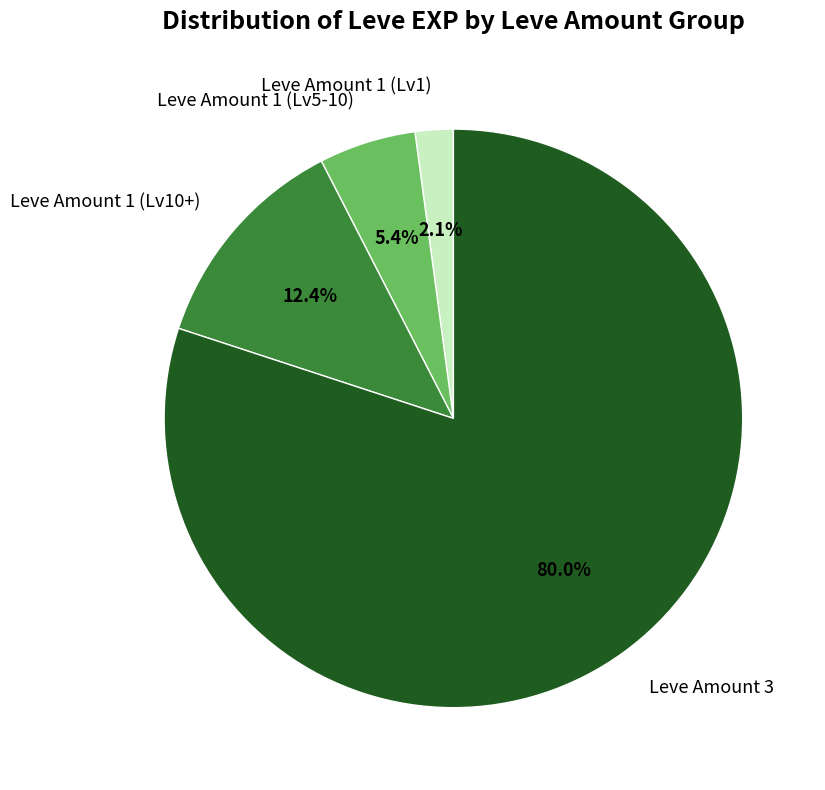

Approximately how many times larger is the value at Leve Amount 1 (Lv10+) compared to Leve Amount 1 (Lv5-10)?

2.3